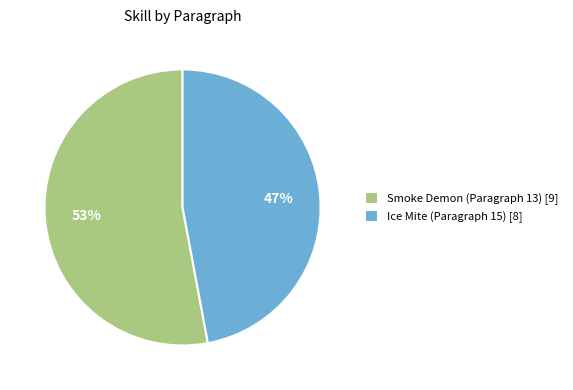

Which category has the smallest portion of the pie?

Ice Mite (Paragraph 15) [8]